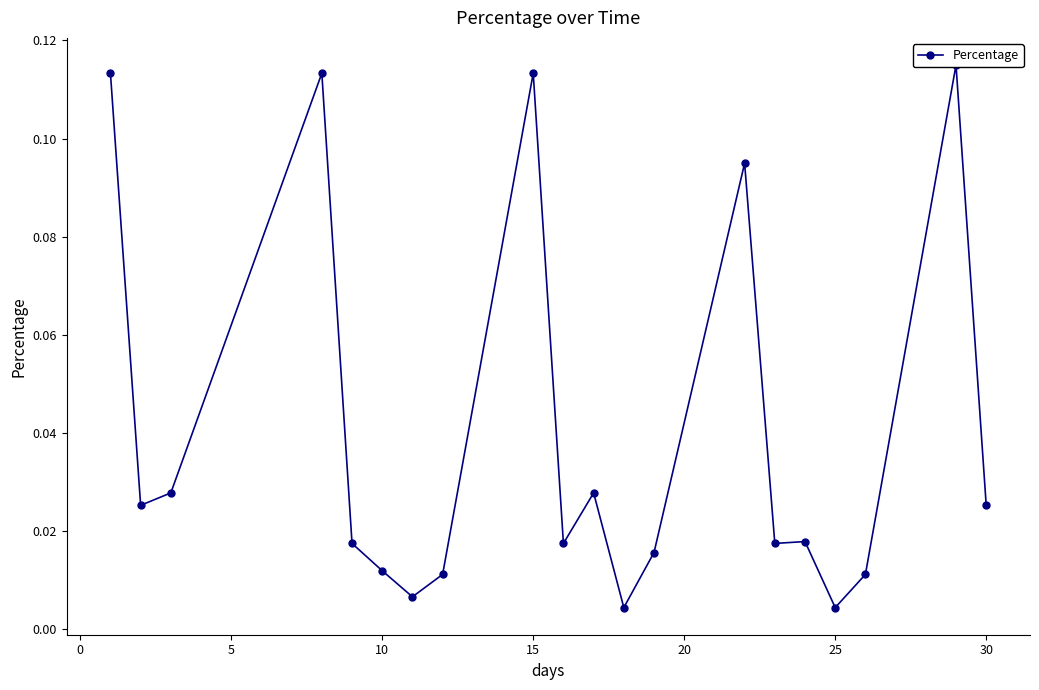

True or false: the data shows 0.0 at 5.

False